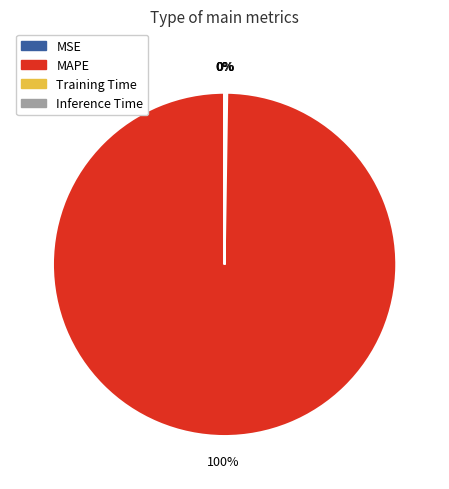

To the nearest percent, what is the difference between the largest and smallest slice percentages?

100%